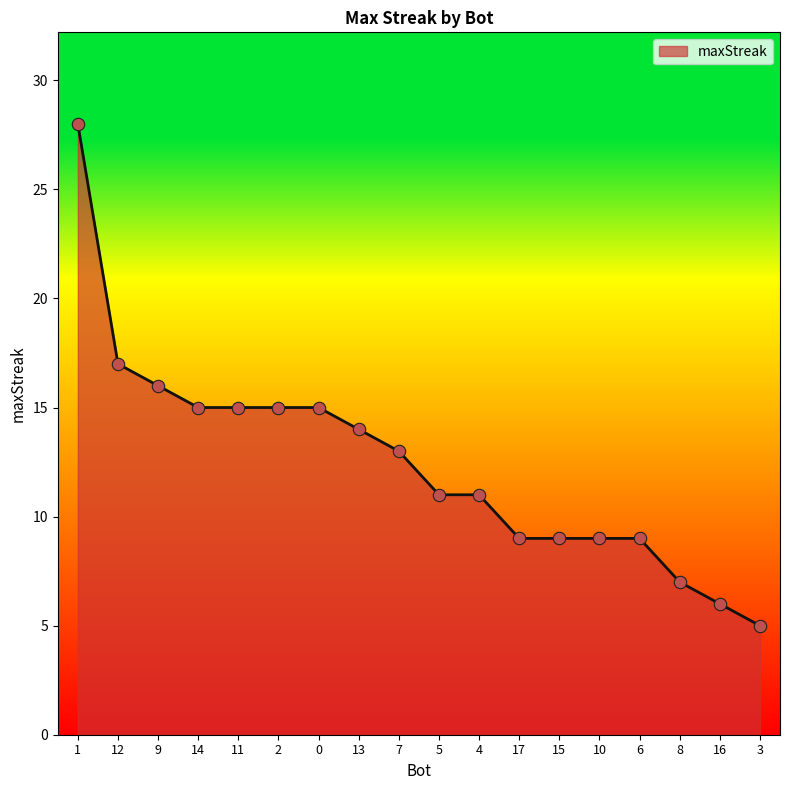

What is the ratio of the value at 2 to the value at 12?

0.9